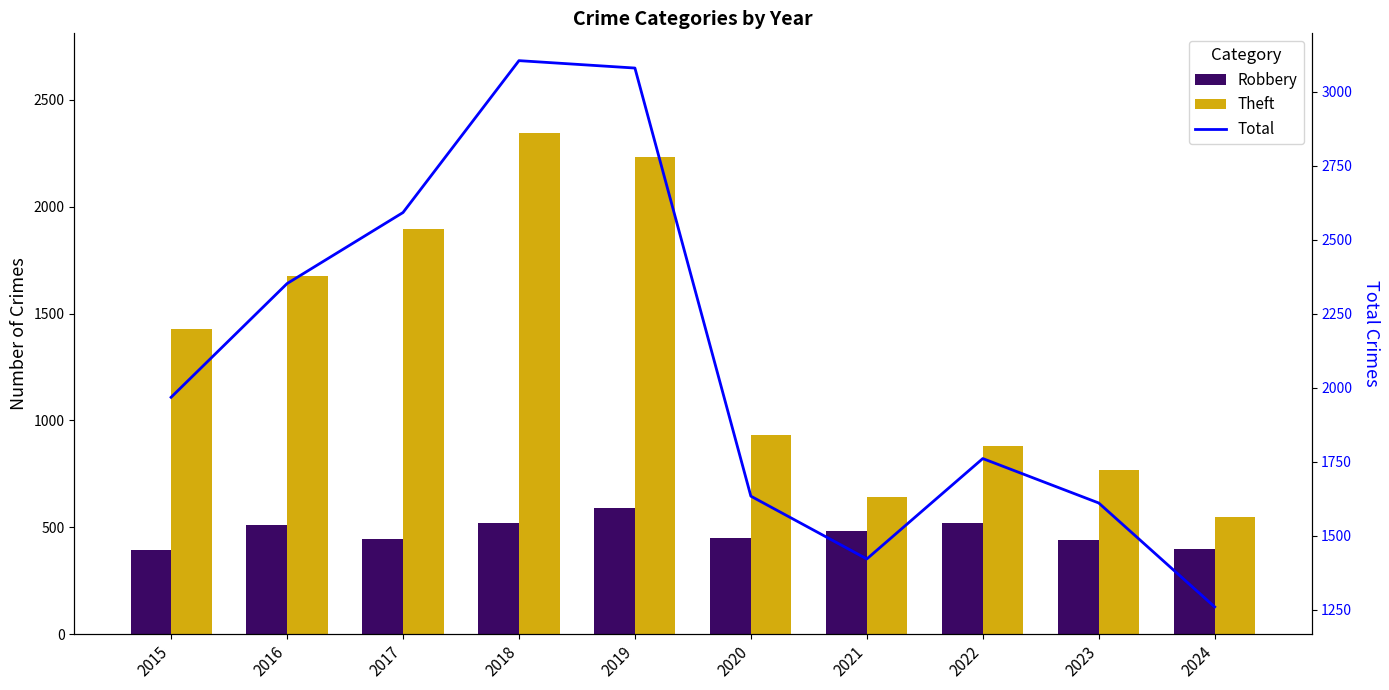

Are the bars grouped side by side (vs. stacked)?

Yes